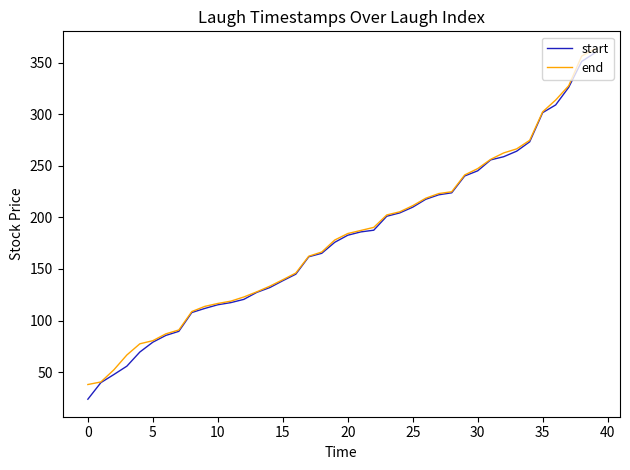

What is the maximum value shown in the chart?

363.3